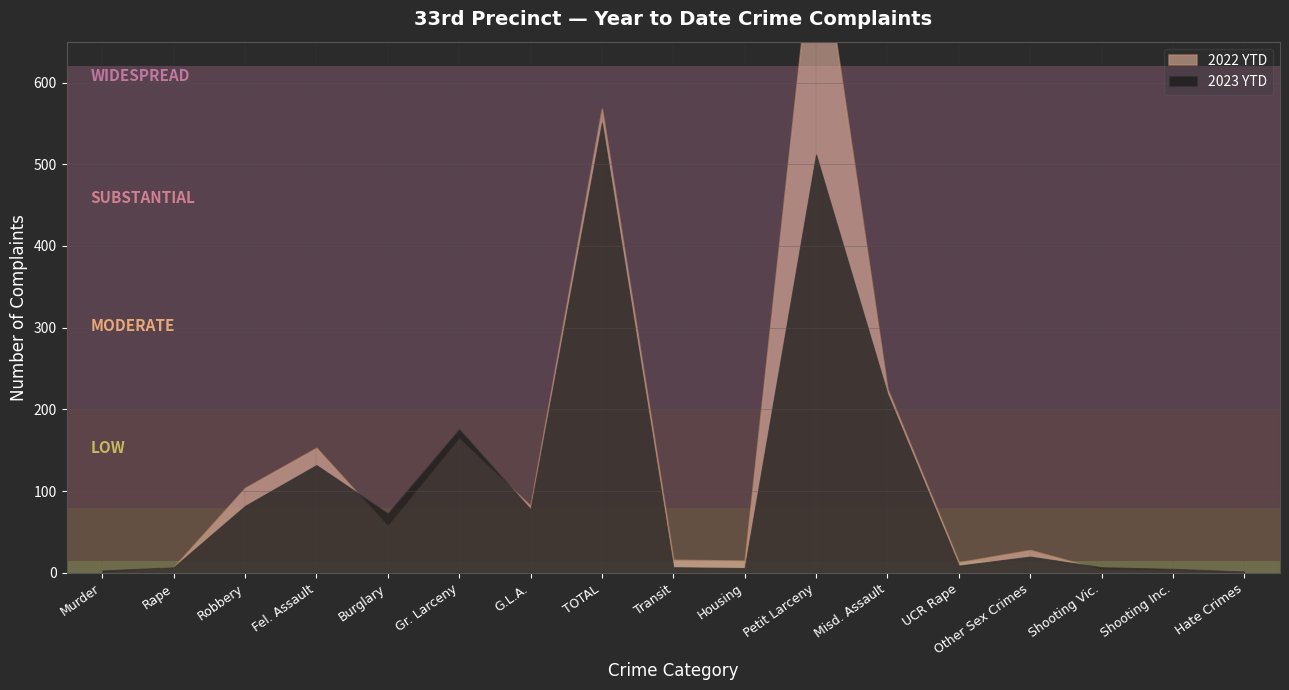

At which category is the sum across all series the highest?

Petit Larceny